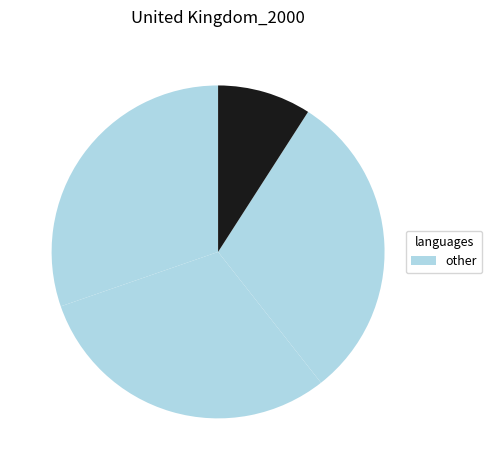

Is there any slice that represents more than half of the pie?

No